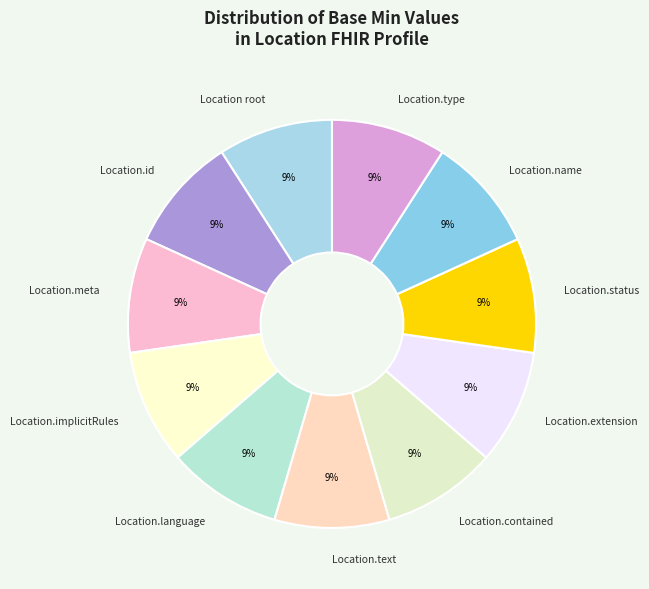

Do Location.contained and Location.language together represent more than half of the pie?

No